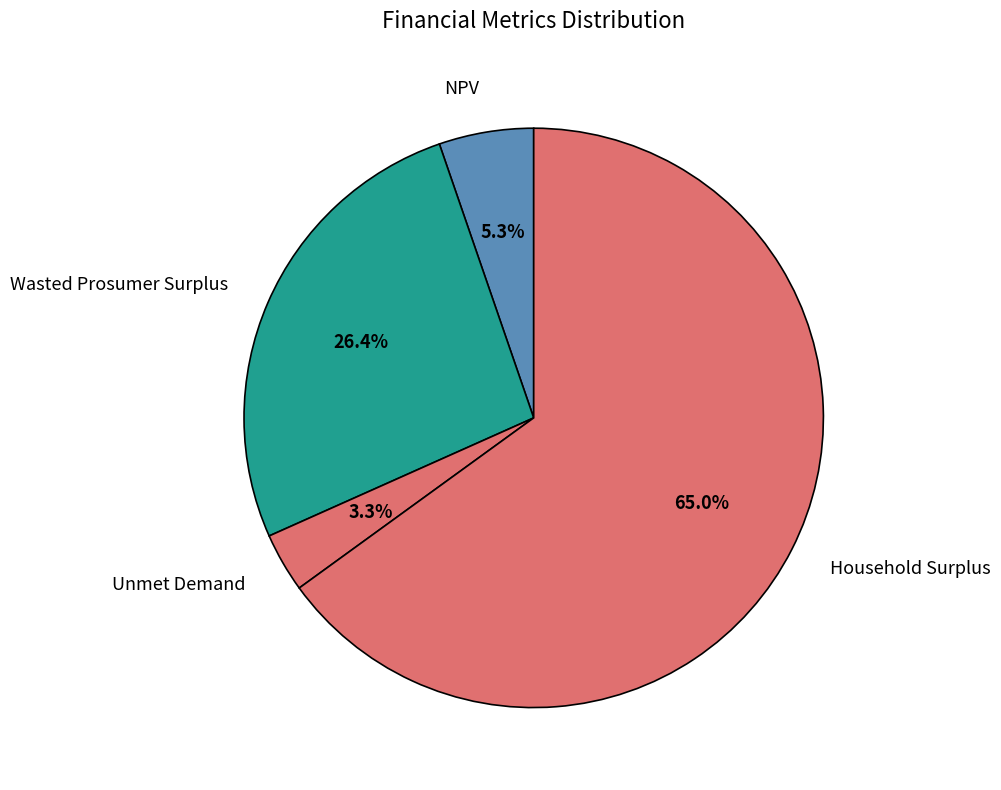

What is the total percentage of NPV and Wasted Prosumer Surplus?

31.7%